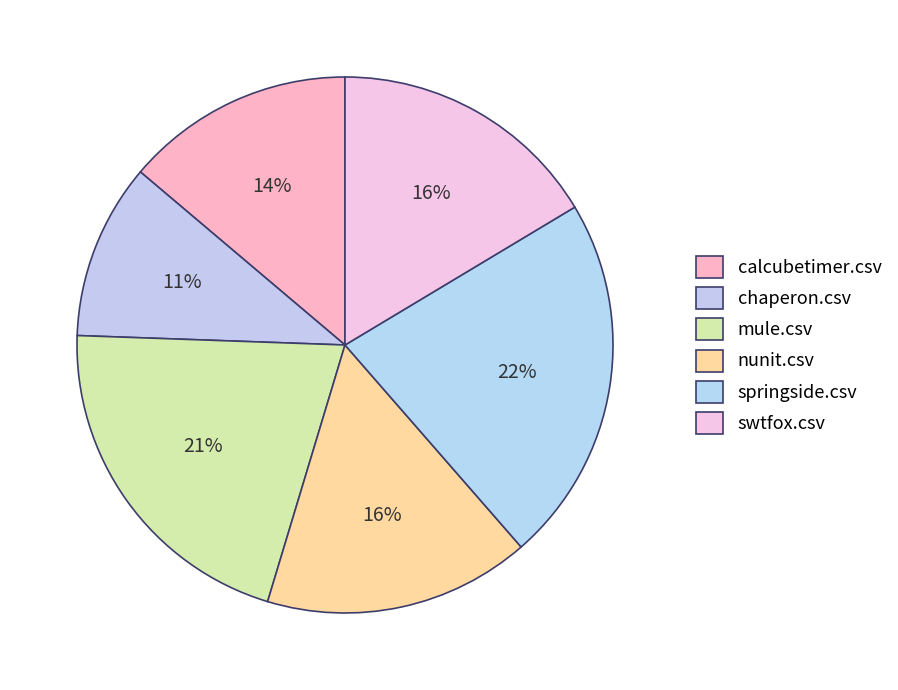

What is the smallest slice in the pie chart?

chaperon.csv